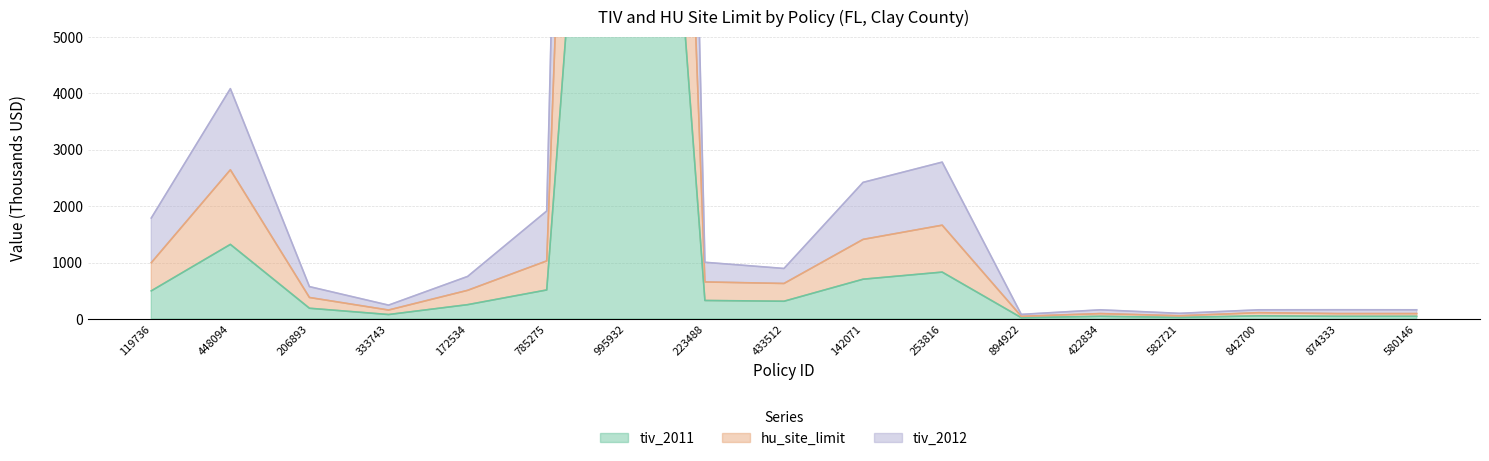

Reading left to right, what are all the values shown in this chart?

tiv_2011: 499.0	1322.4	190.7	79.5	254.3	515.0	19260.0	328.5	315.0	705.6	831.5	24.1	48.1	28.9	56.1	48.1	48.1
tiv_2012: 1790.1	4082.9	573.9	245.9	754.7	1914.5	59130.0	1005.4	895.8	2422.0	2780.8	82.1	163.0	100.6	162.9	164.1	163.2
hu_site_limit: 997.9	2644.8	381.4	159.0	508.6	1030.1	38520.0	657.0	630.0	1411.2	1663.0	48.1	96.2	57.7	112.3	96.2	96.2